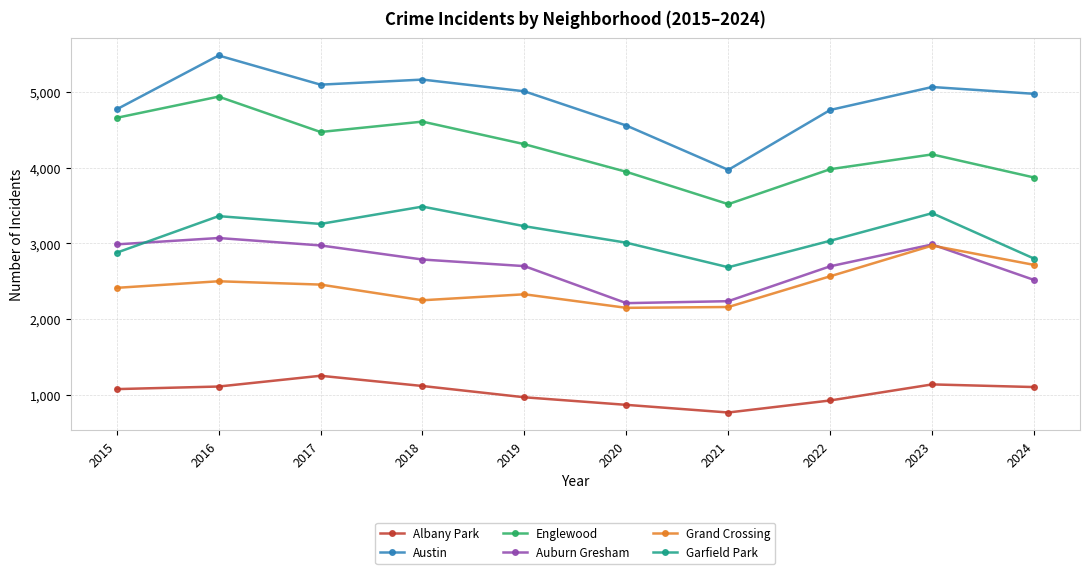

True or false: Austin and Garfield Park intersect in this chart.

False